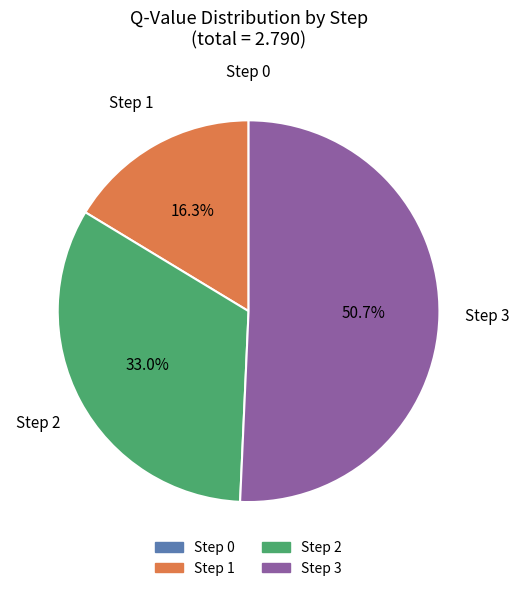

Does Step 3 account for over 50% of the chart?

Yes